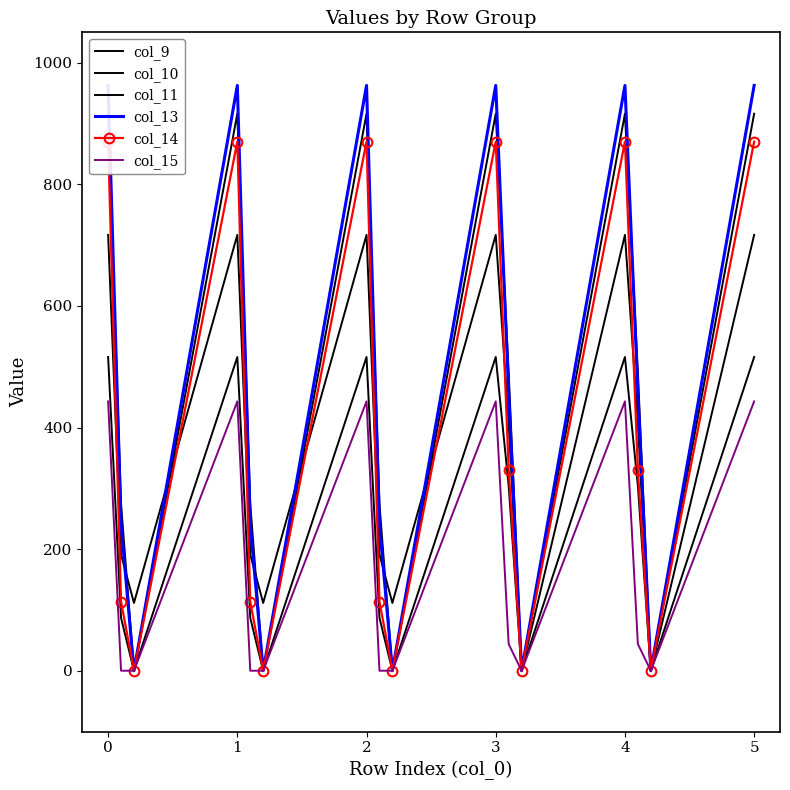

What is the difference between the col_13 values at 4 and 12?

962.7